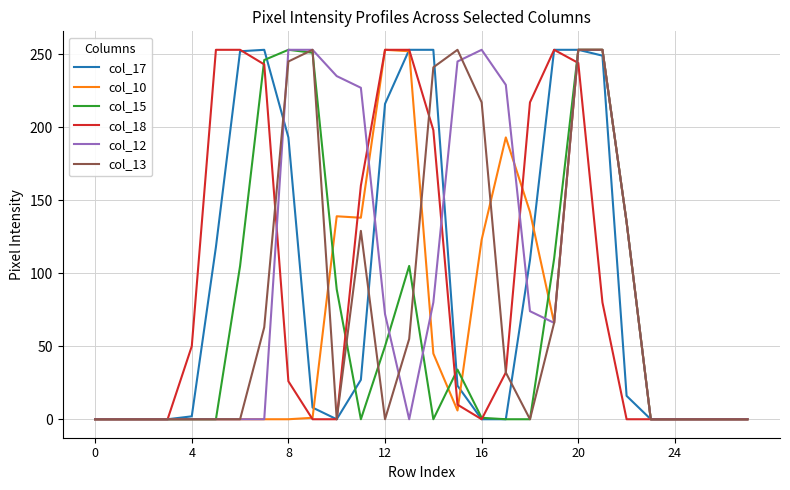

How many lines are shown in the chart?

6